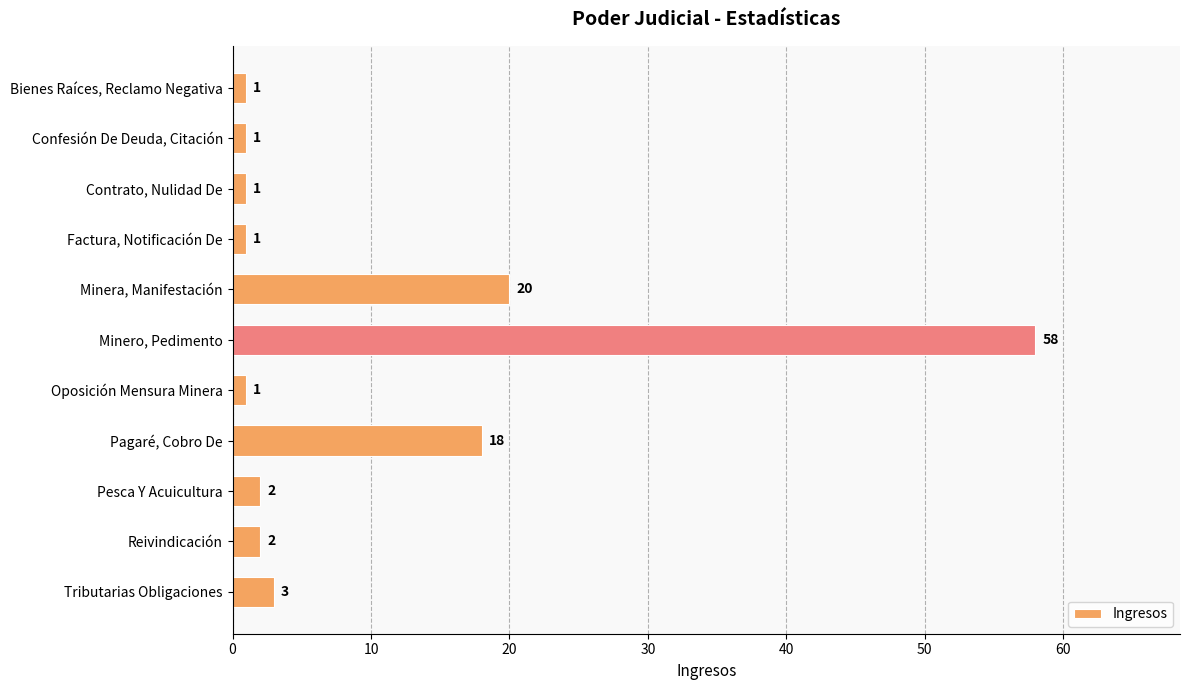

What position from the bottom is Confesión De Deuda, Citación?

10